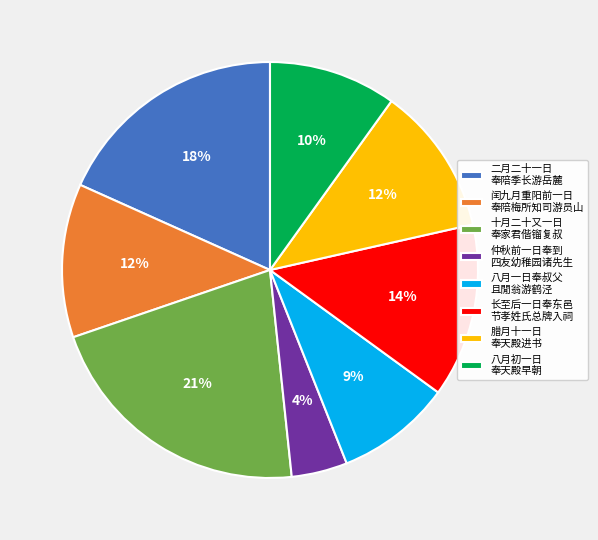

What is the largest slice in the pie chart?

十月二十又一日 奉家君偕镏复叔